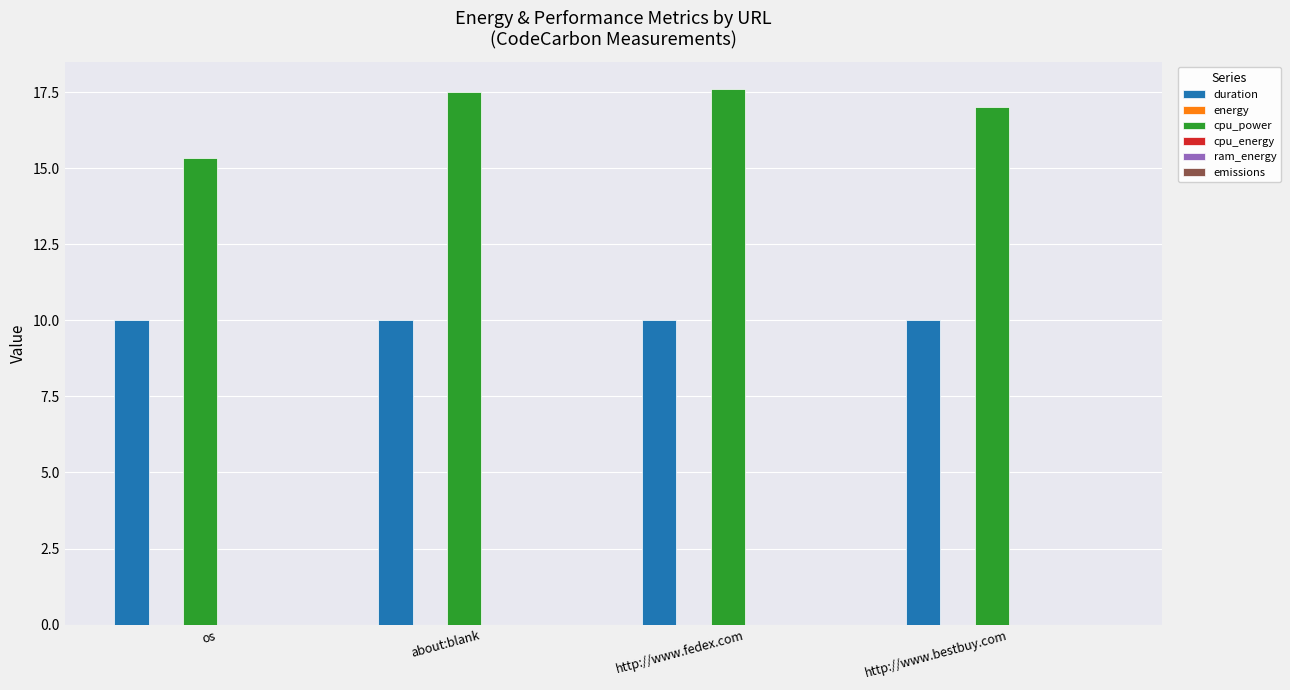

What is the approximate value of duration at http://www.fedex.com?

10.0